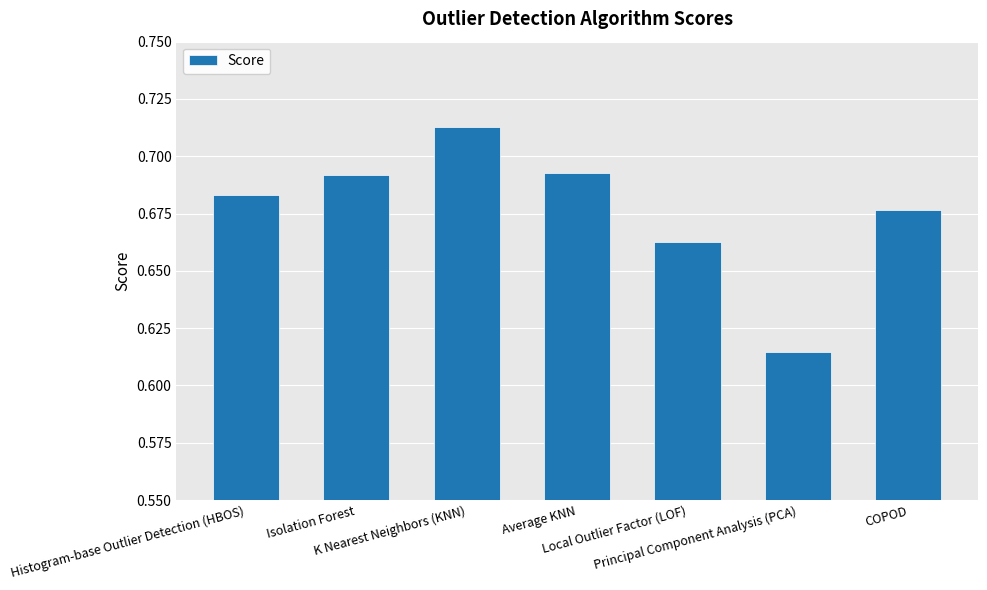

What is the sum of all values?

4.7